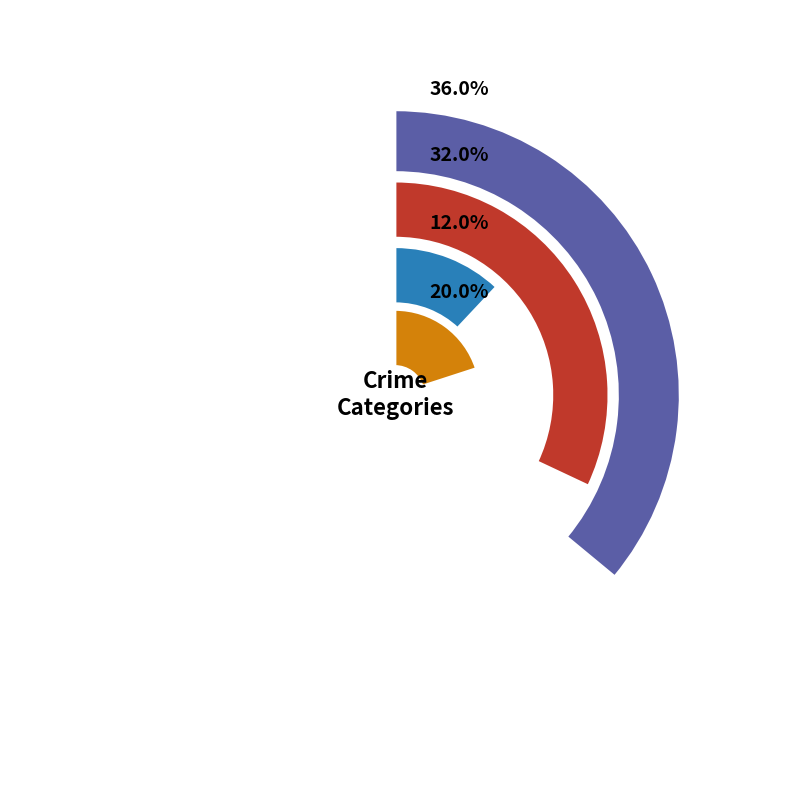

Is there a majority slice in this chart?

No